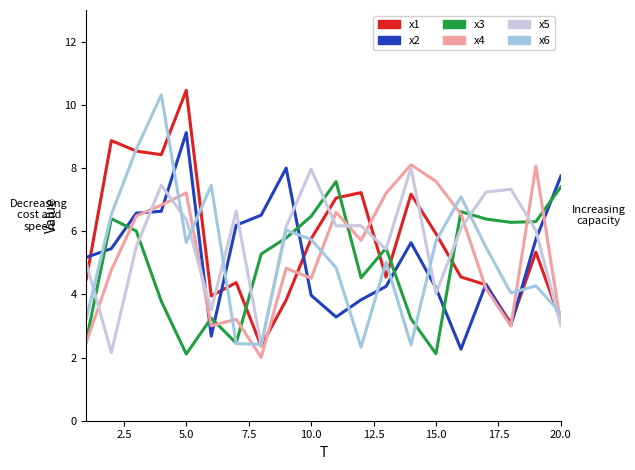

What is the smallest value displayed?

2.0